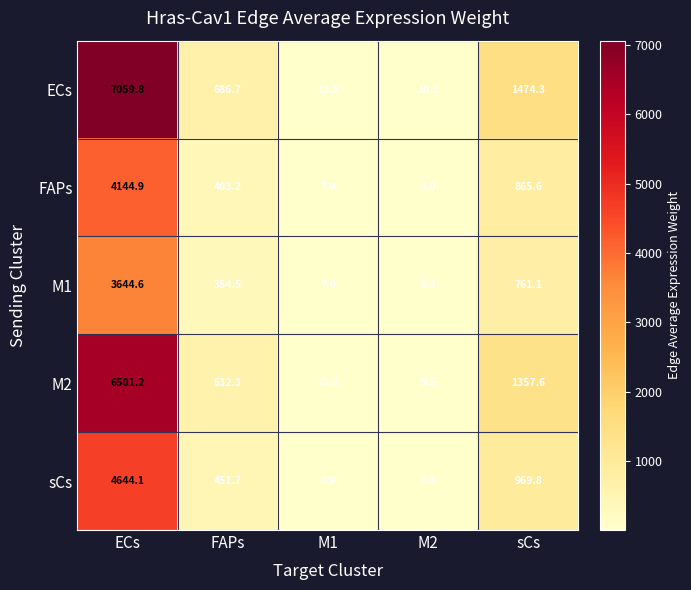

At which category does the chart reach its peak across all series?

ECs